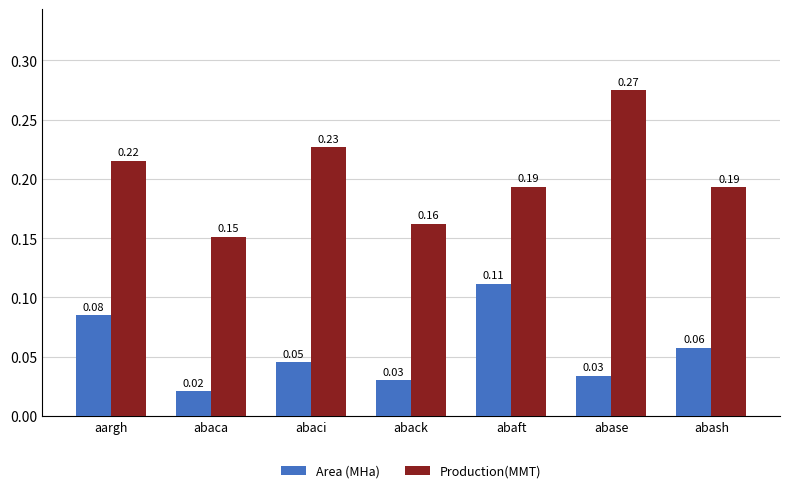

Which category has the highest value in the Production(MMT) series?

abase